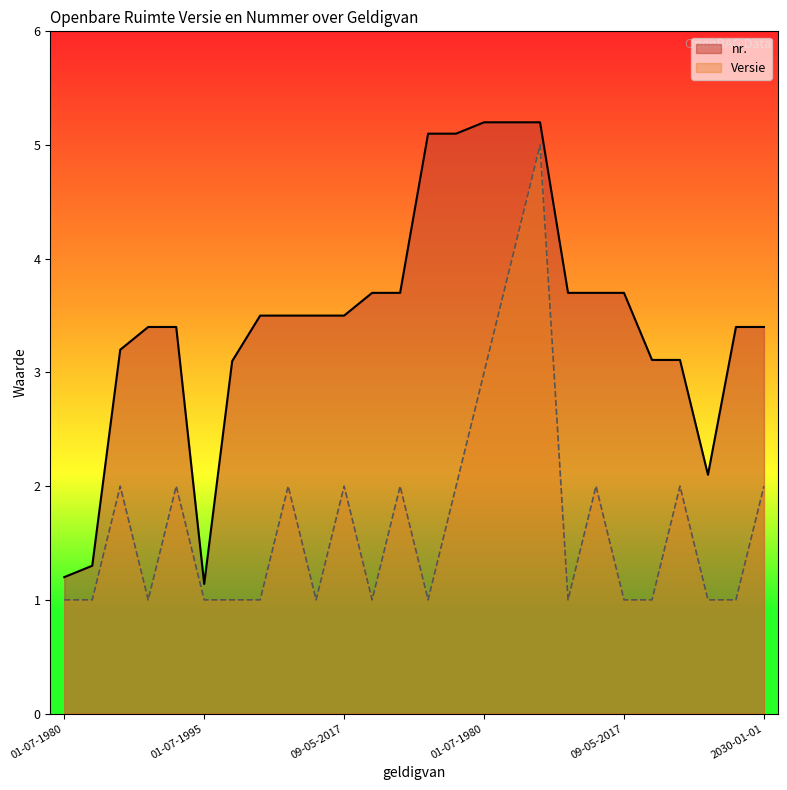

True or false: Versie and nr. intersect in this chart.

False